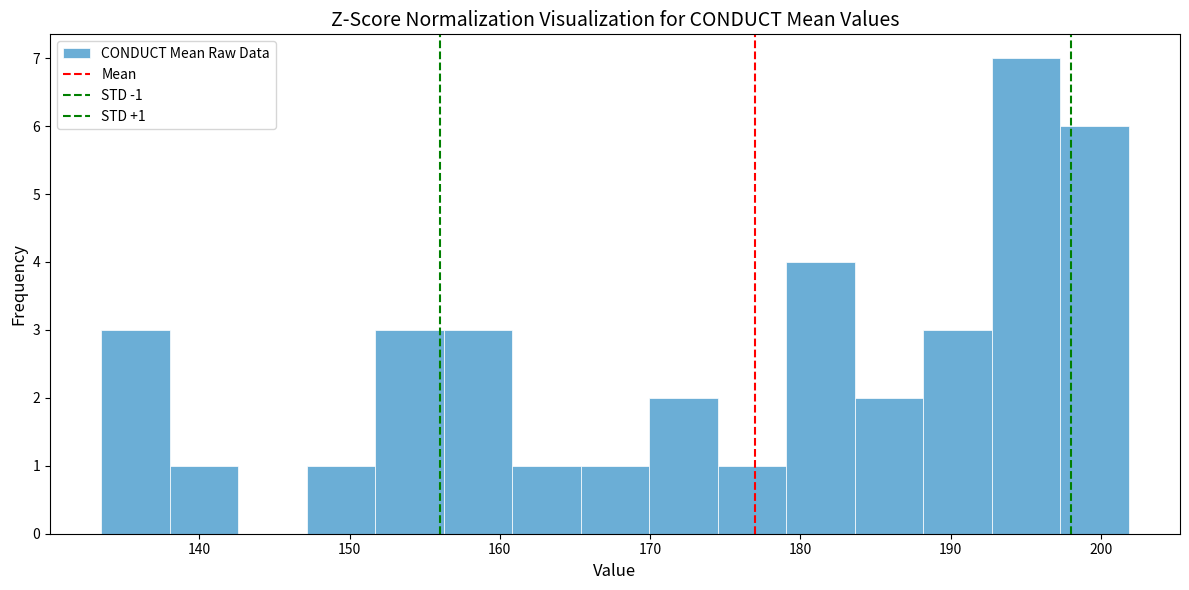

Over which range of the x-axis is the bar tallest?

193 to 197